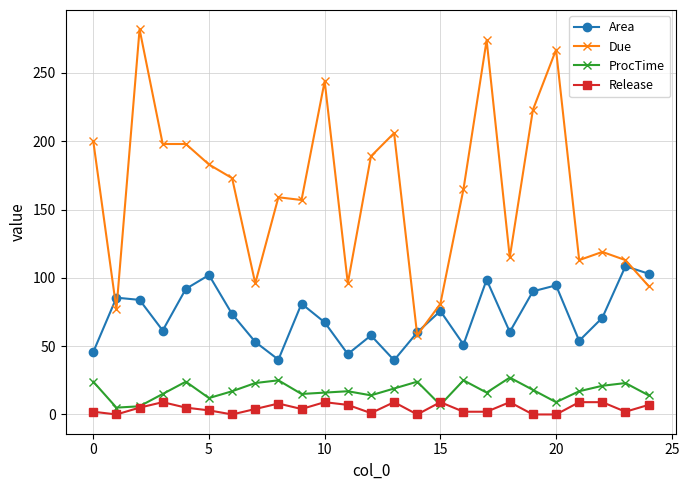

Is this an area chart (filled region under the line)?

No